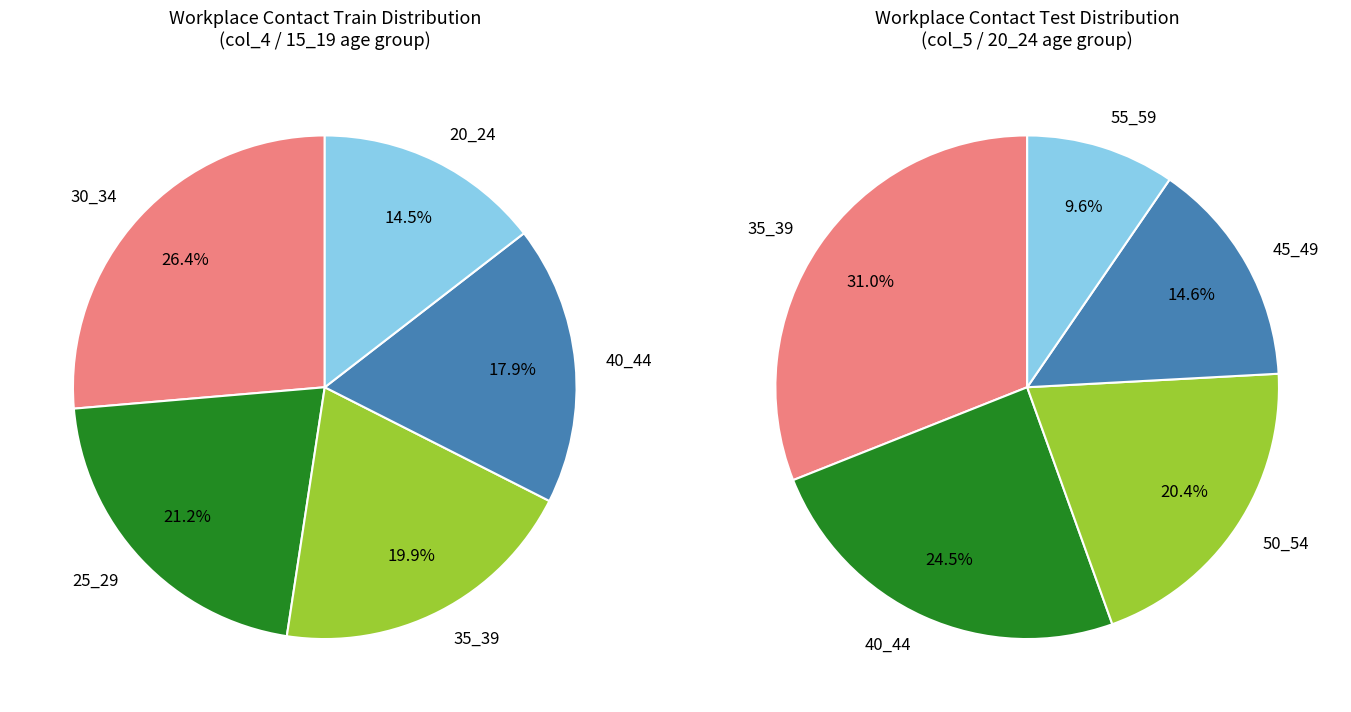

Rank the series by their average value, from highest to lowest.

values_test, values_train